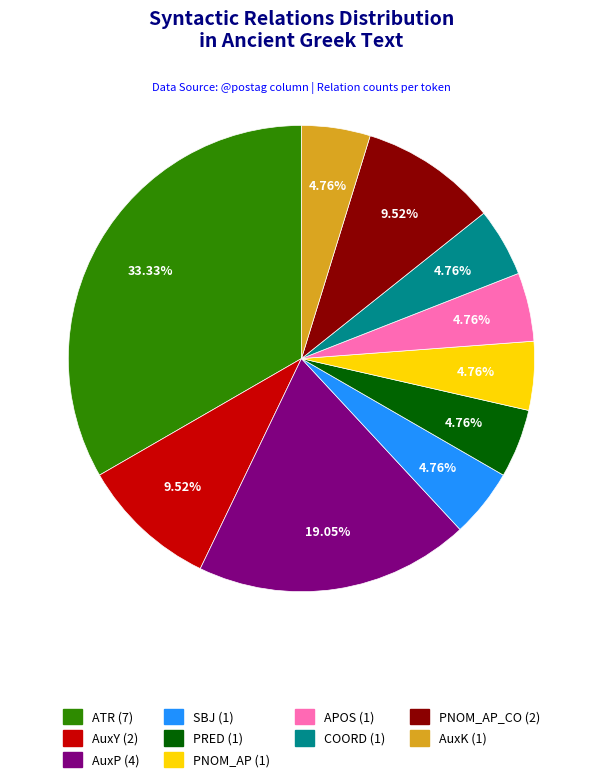

Does any single category account for the majority?

No